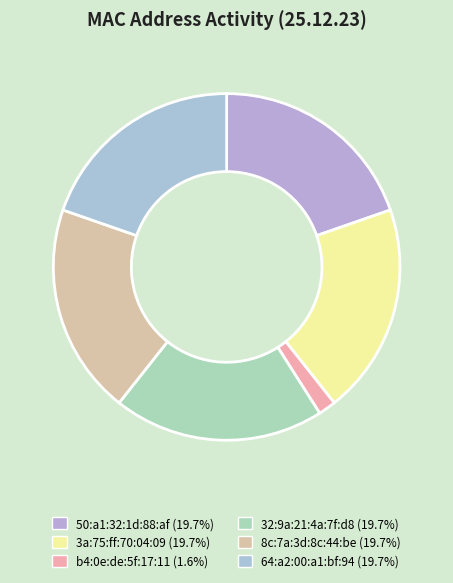

What percentage is NOT represented by 3a:75:ff:70:04:09?

80.3%